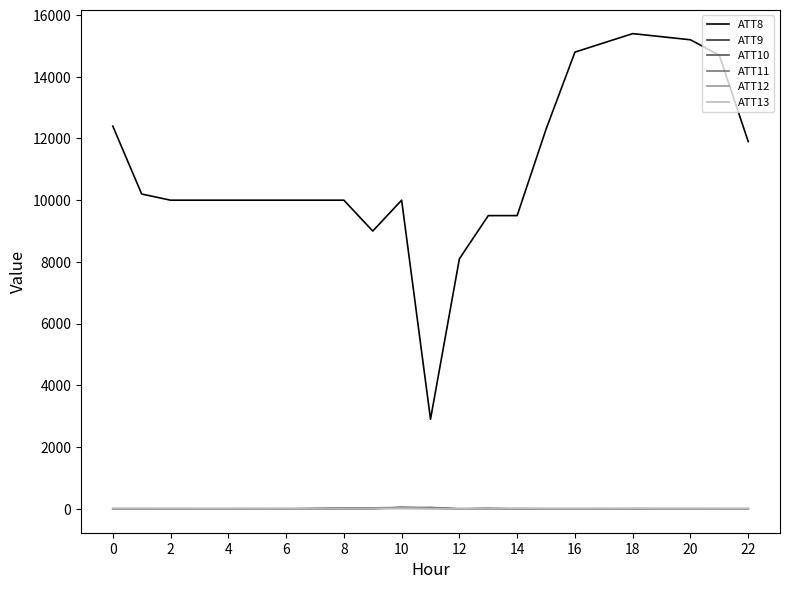

Which series has the largest total across all categories?

ATT8